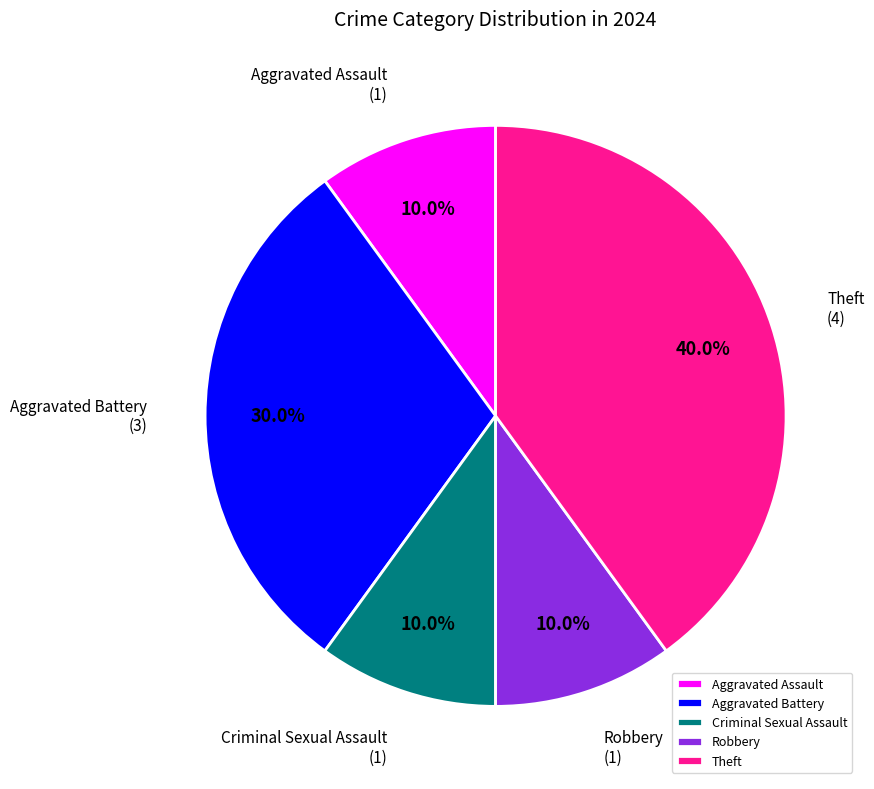

True or false: Criminal Sexual Assault accounts for 10% of the total.

True